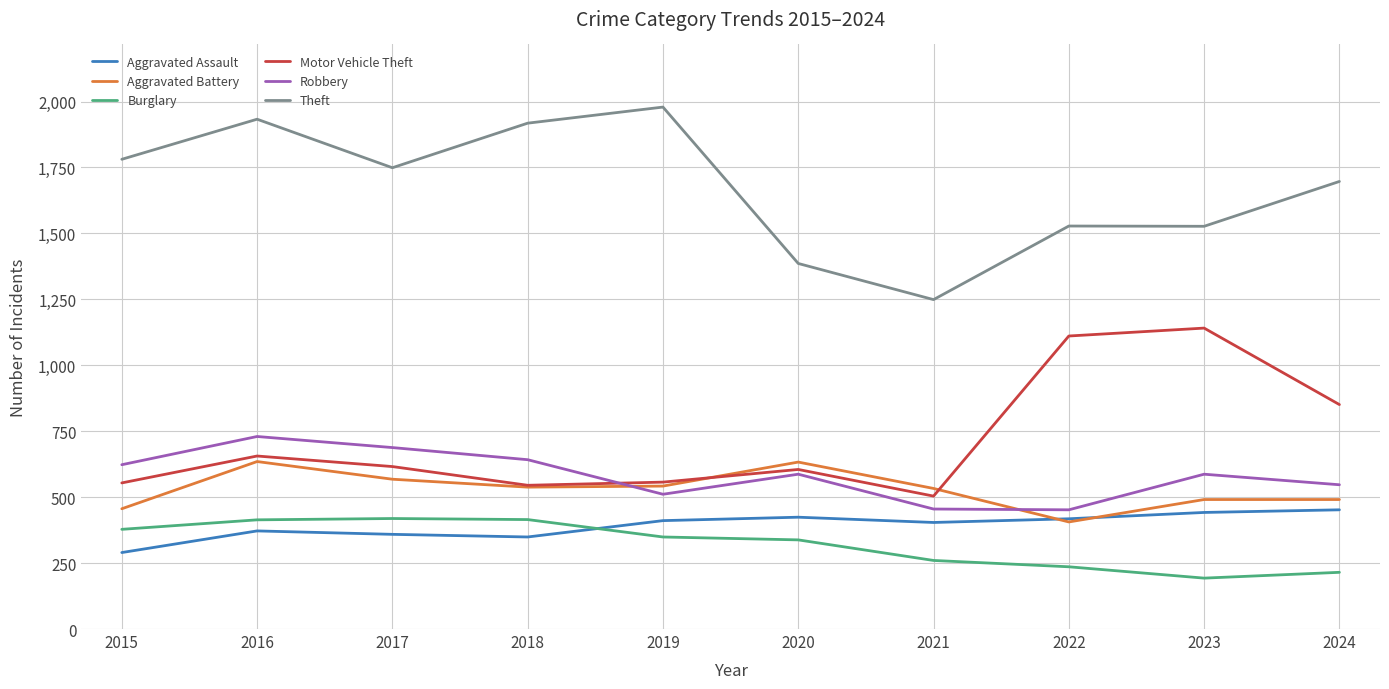

What is the difference between the highest and lowest values at 2023?

1334